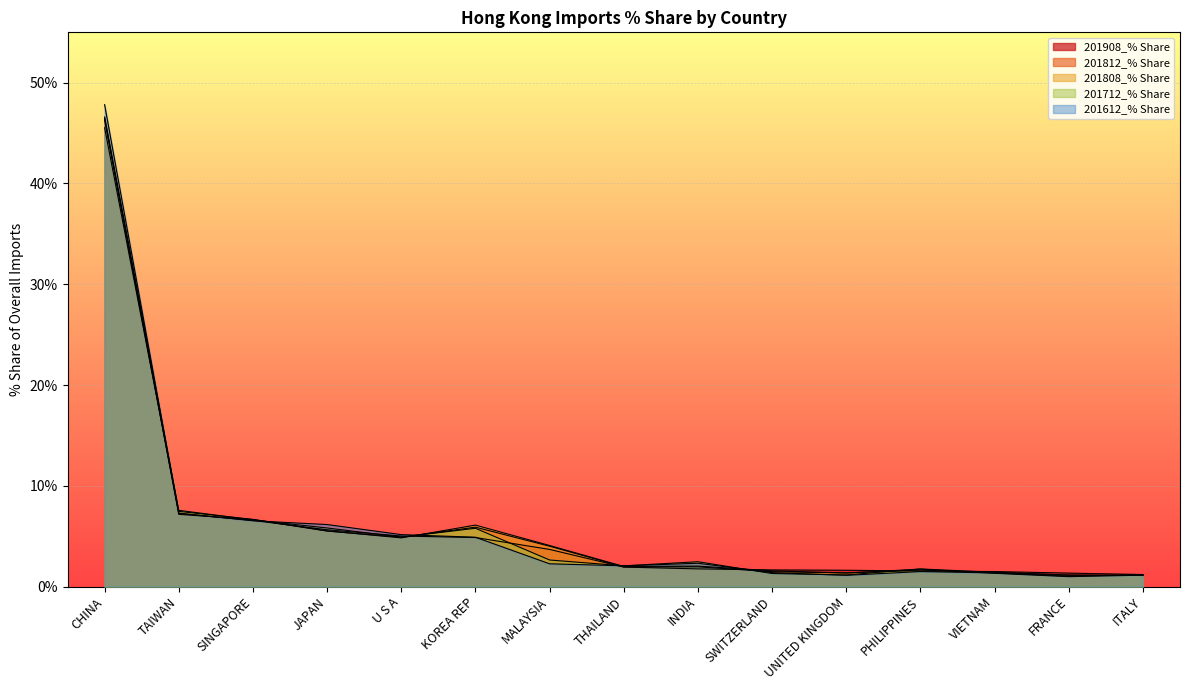

How many lines are shown in the chart?

5